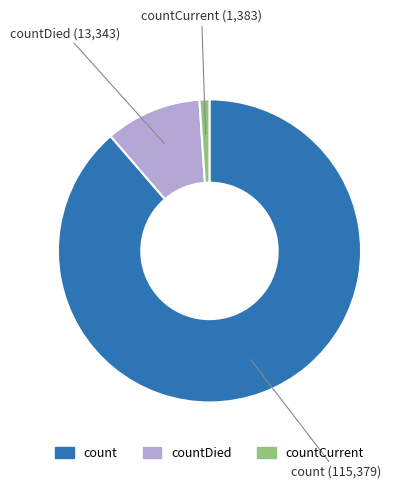

Is there a majority slice in this chart?

Yes